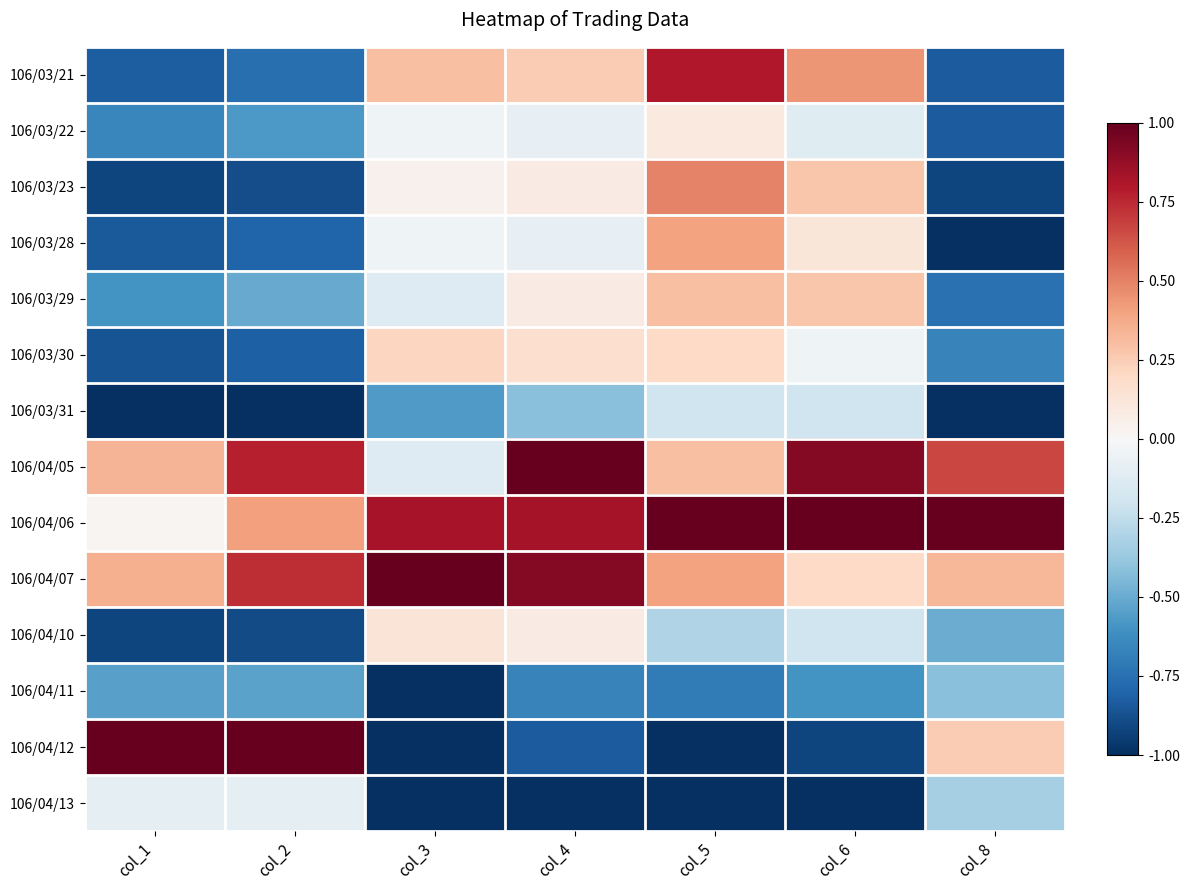

Reading left to right, what are all the values shown in this chart?

106/03/21: col_1=-0.8	col_2=-0.8	col_3=0.3	col_4=0.3	col_5=0.8	col_6=0.4	col_8=-0.8
106/03/22: col_1=-0.7	col_2=-0.6	col_3=-0.0	col_4=-0.1	col_5=0.1	col_6=-0.1	col_8=-0.8
106/03/23: col_1=-0.9	col_2=-0.9	col_3=0.0	col_4=0.1	col_5=0.5	col_6=0.3	col_8=-0.9
106/03/28: col_1=-0.8	col_2=-0.8	col_3=-0.0	col_4=-0.1	col_5=0.4	col_6=0.1	col_8=-1.0
106/03/29: col_1=-0.6	col_2=-0.5	col_3=-0.1	col_4=0.1	col_5=0.3	col_6=0.3	col_8=-0.8
106/03/30: col_1=-0.9	col_2=-0.8	col_3=0.2	col_4=0.2	col_5=0.2	col_6=-0.0	col_8=-0.7
106/03/31: col_1=-1.0	col_2=-1.0	col_3=-0.6	col_4=-0.4	col_5=-0.2	col_6=-0.2	col_8=-1.0
106/04/05: col_1=0.3	col_2=0.8	col_3=-0.1	col_4=1.0	col_5=0.3	col_6=0.9	col_8=0.7
106/04/06: col_1=0.0	col_2=0.4	col_3=0.8	col_4=0.8	col_5=1.0	col_6=1.0	col_8=1.0
106/04/07: col_1=0.4	col_2=0.7	col_3=1.0	col_4=0.9	col_5=0.4	col_6=0.2	col_8=0.3
106/04/10: col_1=-0.9	col_2=-0.9	col_3=0.1	col_4=0.1	col_5=-0.3	col_6=-0.2	col_8=-0.5
106/04/11: col_1=-0.5	col_2=-0.5	col_3=-1.0	col_4=-0.7	col_5=-0.7	col_6=-0.6	col_8=-0.4
106/04/12: col_1=1.0	col_2=1.0	col_3=-1.0	col_4=-0.8	col_5=-1.0	col_6=-0.9	col_8=0.2
106/04/13: col_1=-0.1	col_2=-0.1	col_3=-1.0	col_4=-1.0	col_5=-1.0	col_6=-1.0	col_8=-0.3